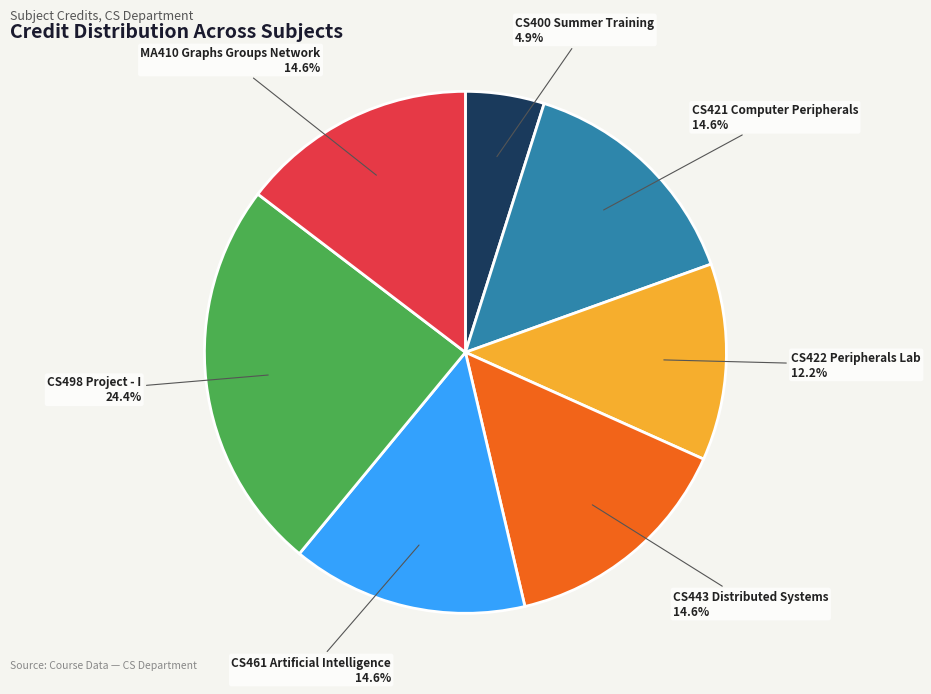

How many segments does this pie chart have?

7